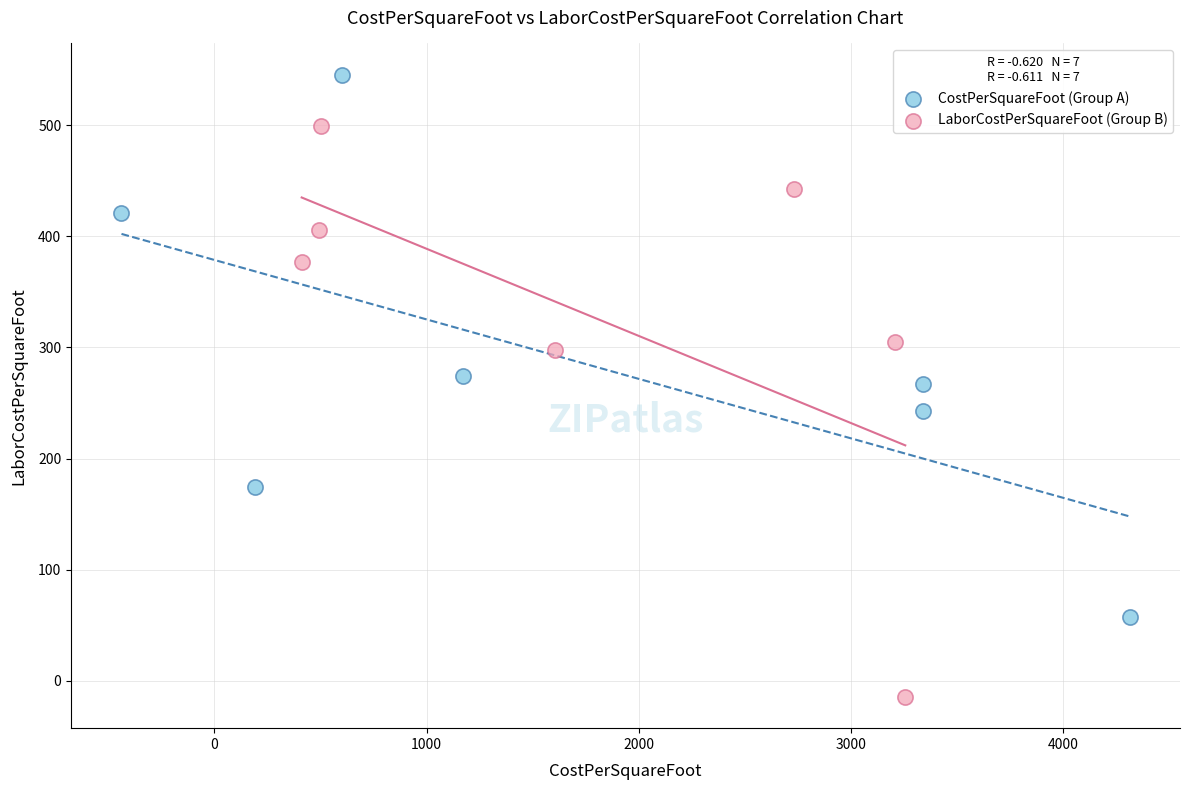

Which series has the largest Y range (max minus min)?

LaborCostPerSquareFoot (Group B)